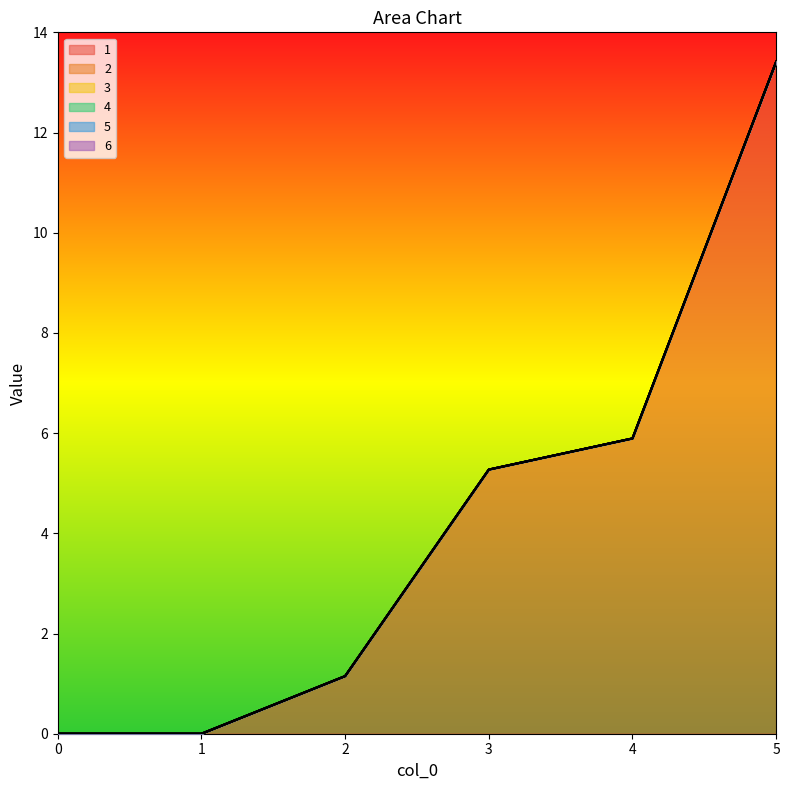

Does the chart display data point markers on the line(s)?

No